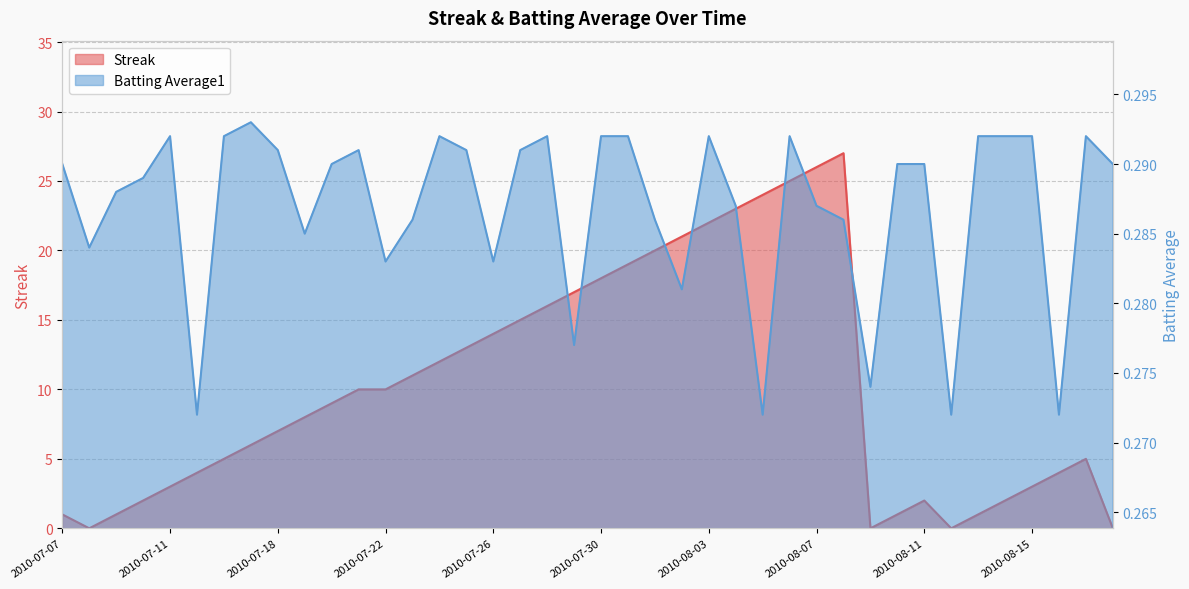

List the series in order of their peak value, highest first.

Streak, Batting Average1